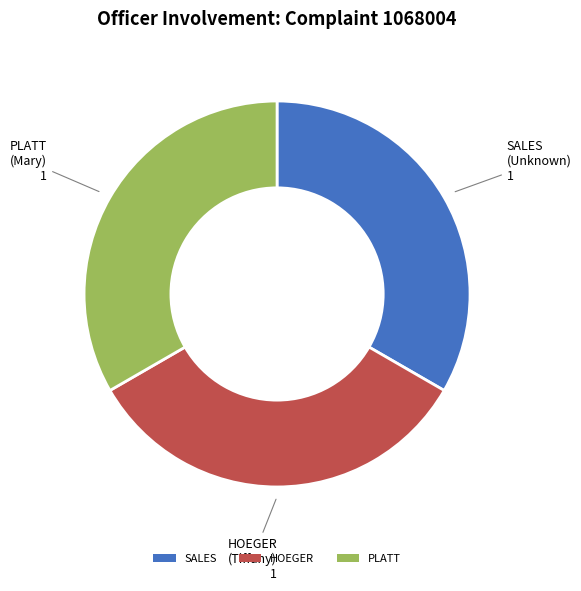

Is the sum of HOEGER and PLATT greater than half?

Yes